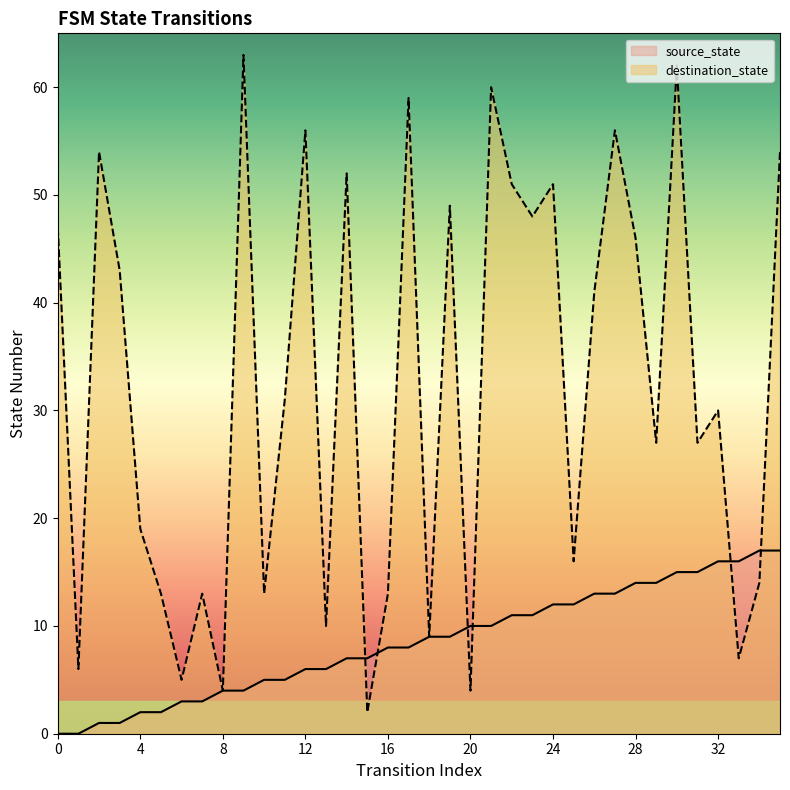

What is the value of the source_state point at the 32nd from the left?

15